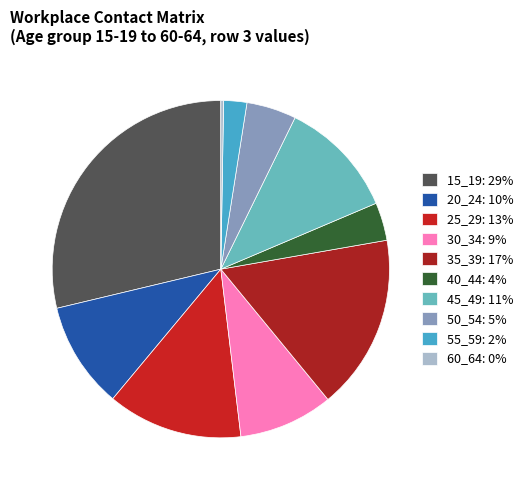

Rank the categories by value from highest to lowest.

15_19, 35_39, 25_29, 45_49, 20_24, 30_34, 50_54, 40_44, 55_59, 60_64